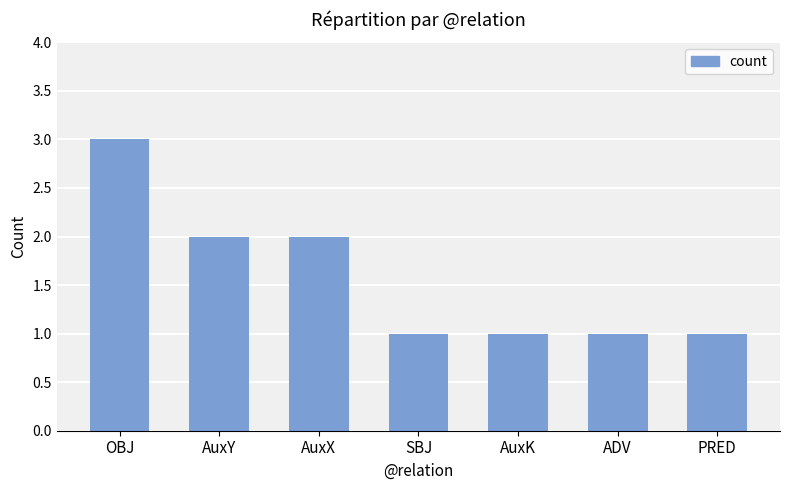

What is the greatest value displayed?

3